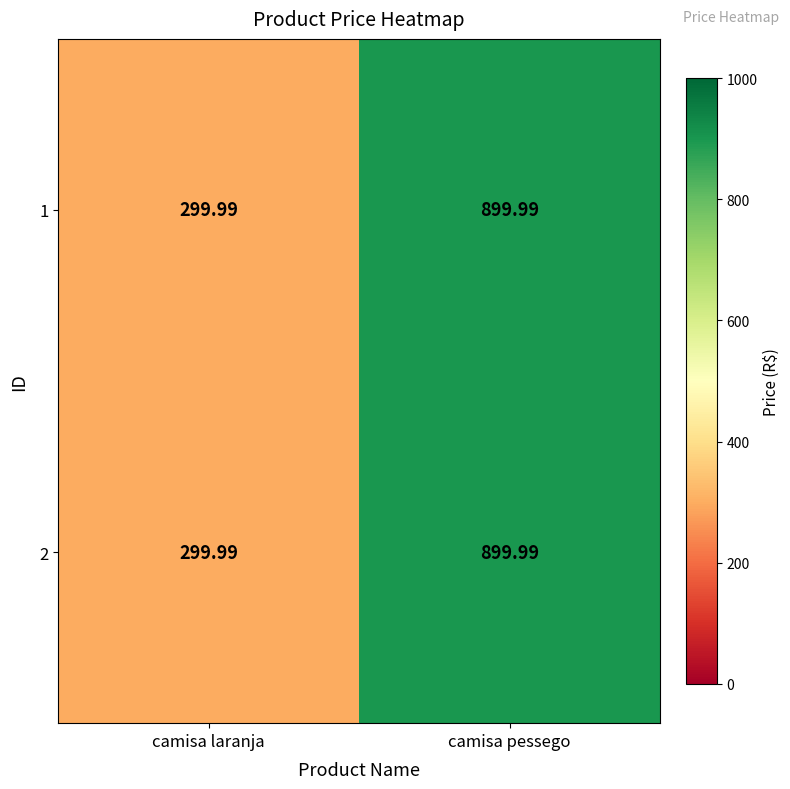

Rank the categories by 2 value from lowest to highest.

camisa laranja, camisa pessego